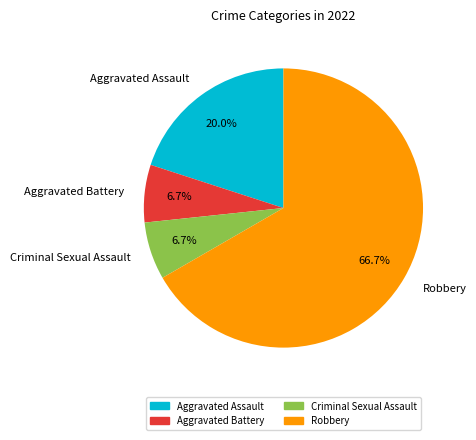

To the nearest percent, what is the average slice percentage?

25%